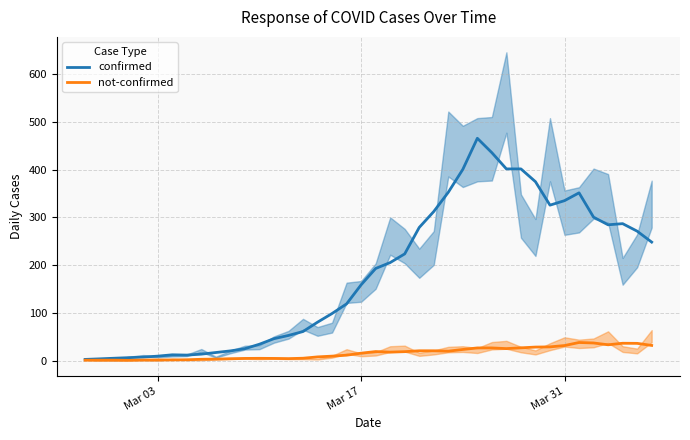

What is the highest value of the confirmed series?

466.0